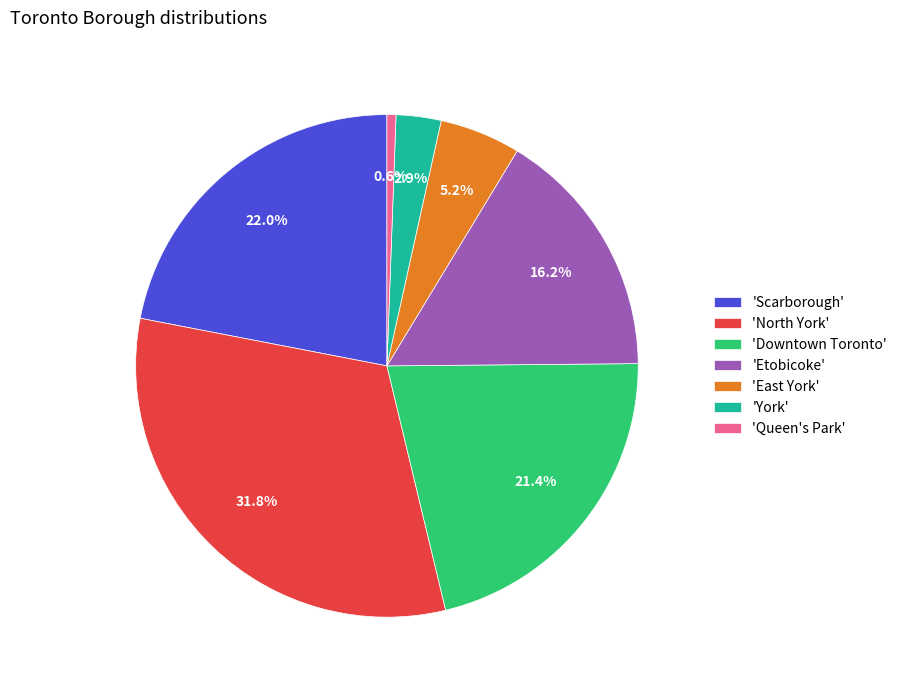

Is 'East York' the majority of the pie?

No